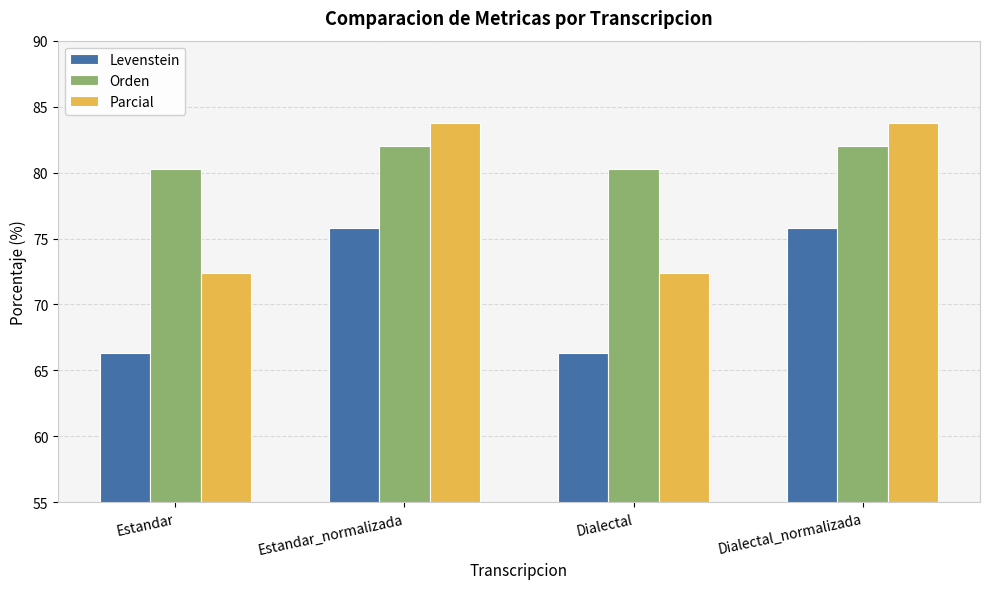

Reading right to left, extract all data points from this chart.

Levenstein: Dialectal_normalizada=75.8	Dialectal=66.3	Estandar_normalizada=75.8	Estandar=66.3
Orden: Dialectal_normalizada=82.0	Dialectal=80.2	Estandar_normalizada=82.0	Estandar=80.2
Parcial: Dialectal_normalizada=83.8	Dialectal=72.4	Estandar_normalizada=83.8	Estandar=72.4